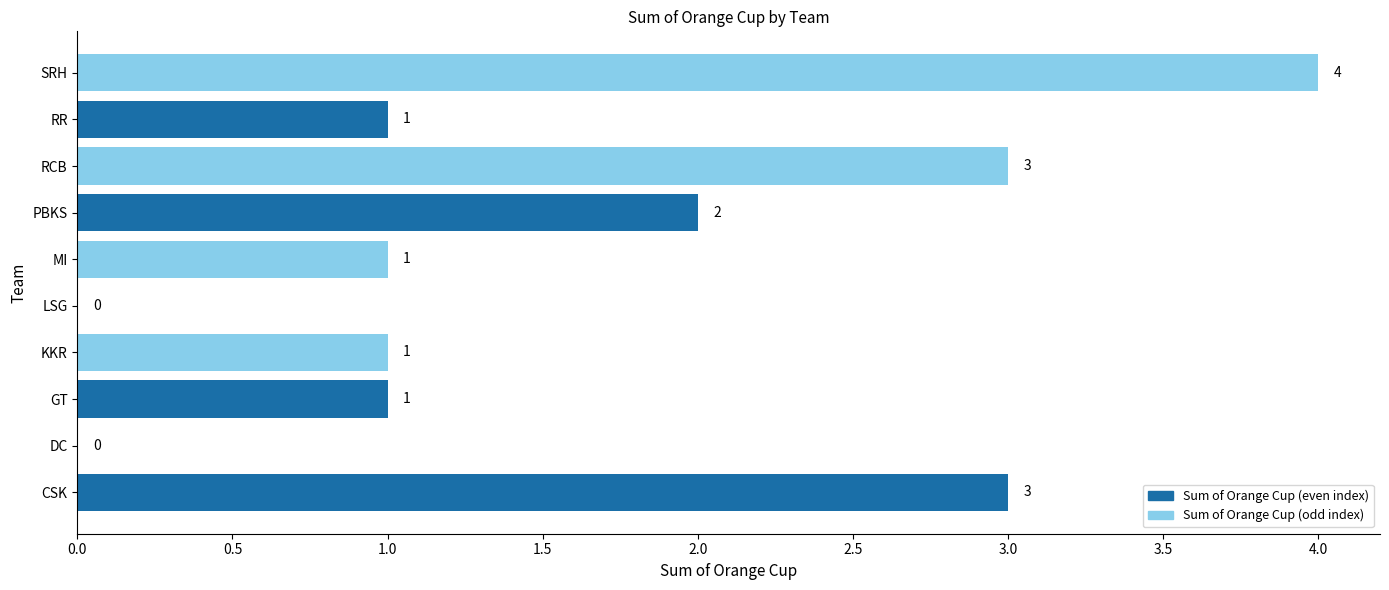

What is the sum of all values?

16